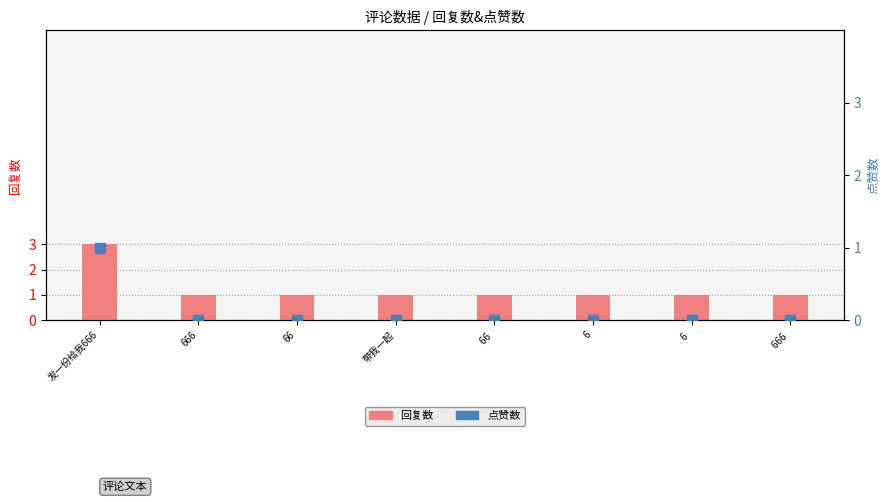

Between 66  and 6, which series saw the biggest shift?

回复数